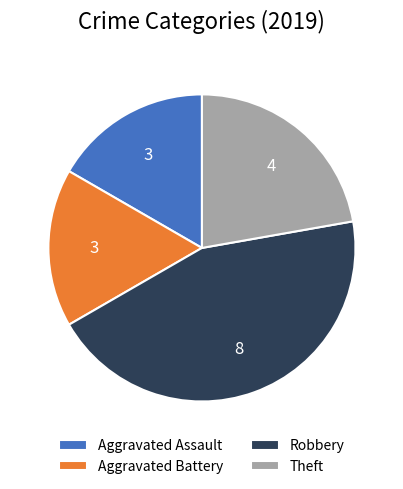

The Aggravated Assault slice represents 17% of the pie. True or false?

True